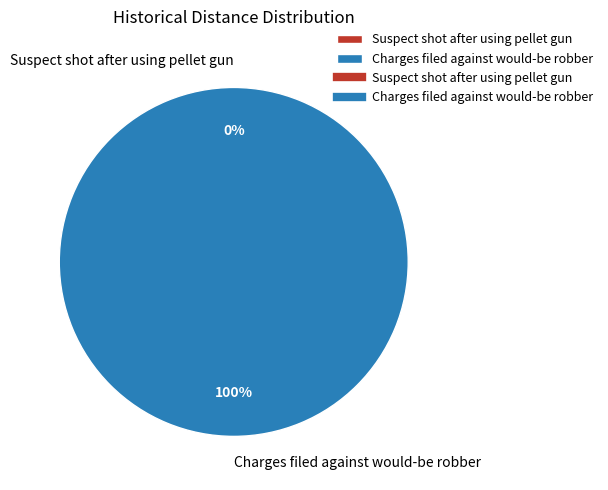

To the nearest percent, what portion does Charges filed against would-be robber represent?

100%